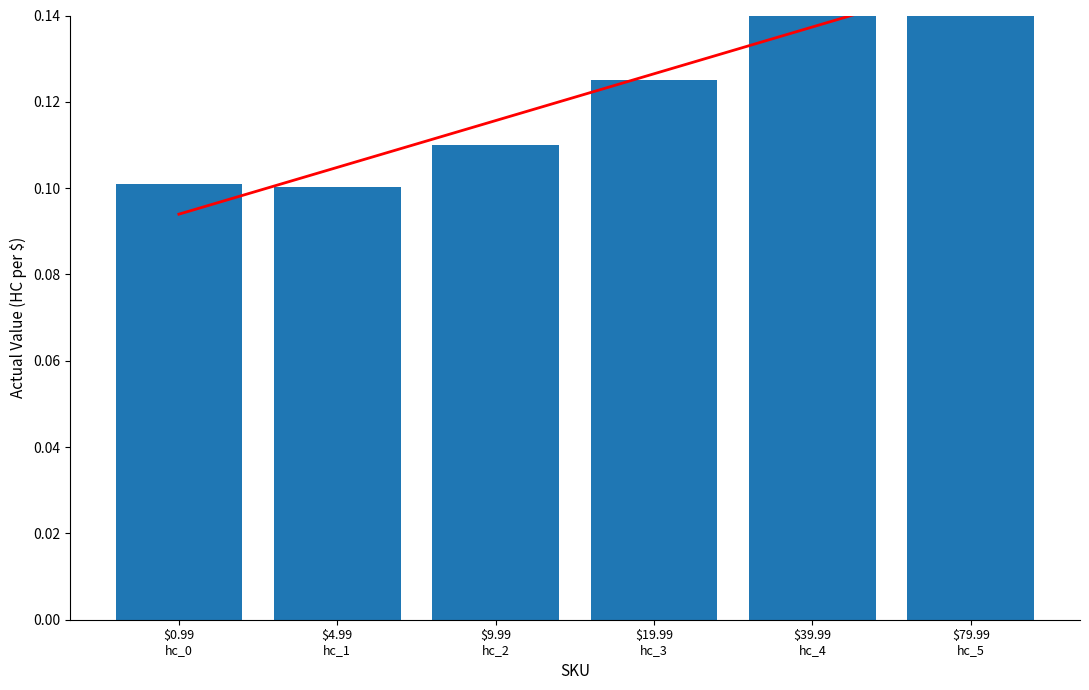

List the labels in order of value, smallest first.

$4.99
hc_1, $0.99
hc_0, $9.99
hc_2, $19.99
hc_3, $39.99
hc_4, $79.99
hc_5